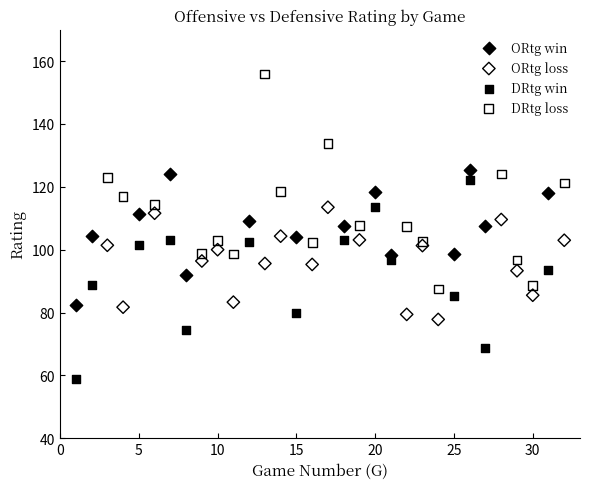

Which series contains the lowest Y value?

DRtg win